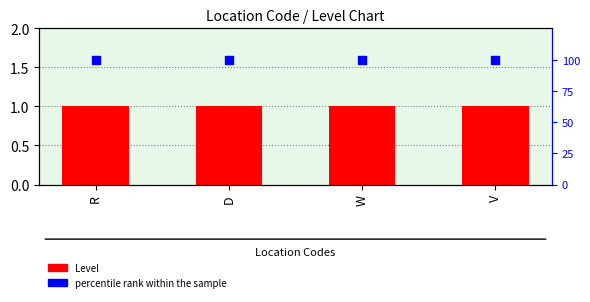

Which series contains the highest Y value?

percentile rank within the sample